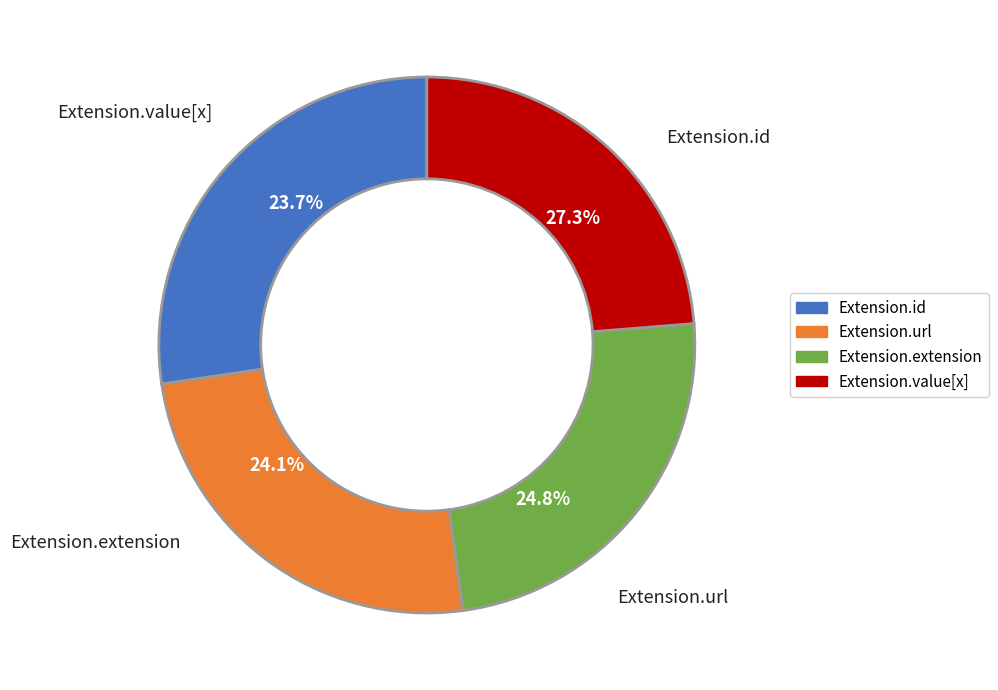

The Extension slice represents 0% of the pie. True or false?

True